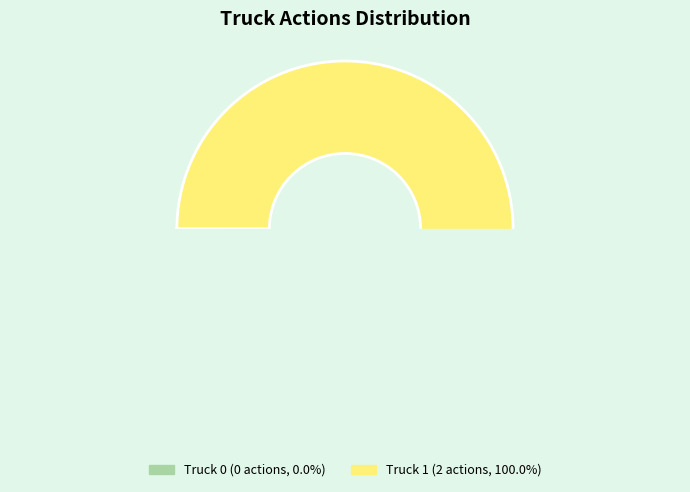

To the nearest percent, what is the combined percentage of Truck 0 and Truck 1?

100%